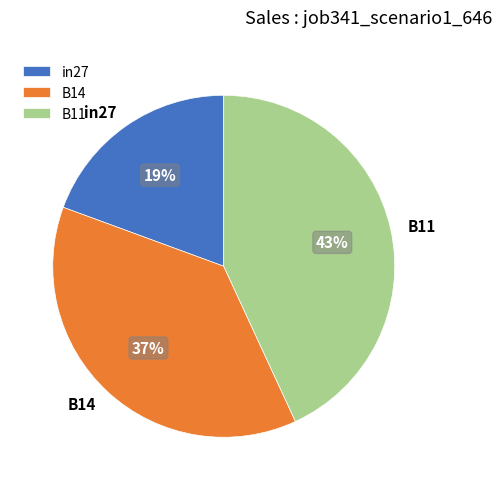

To the nearest percent, what is the combined percentage of in27 and B11?

63%